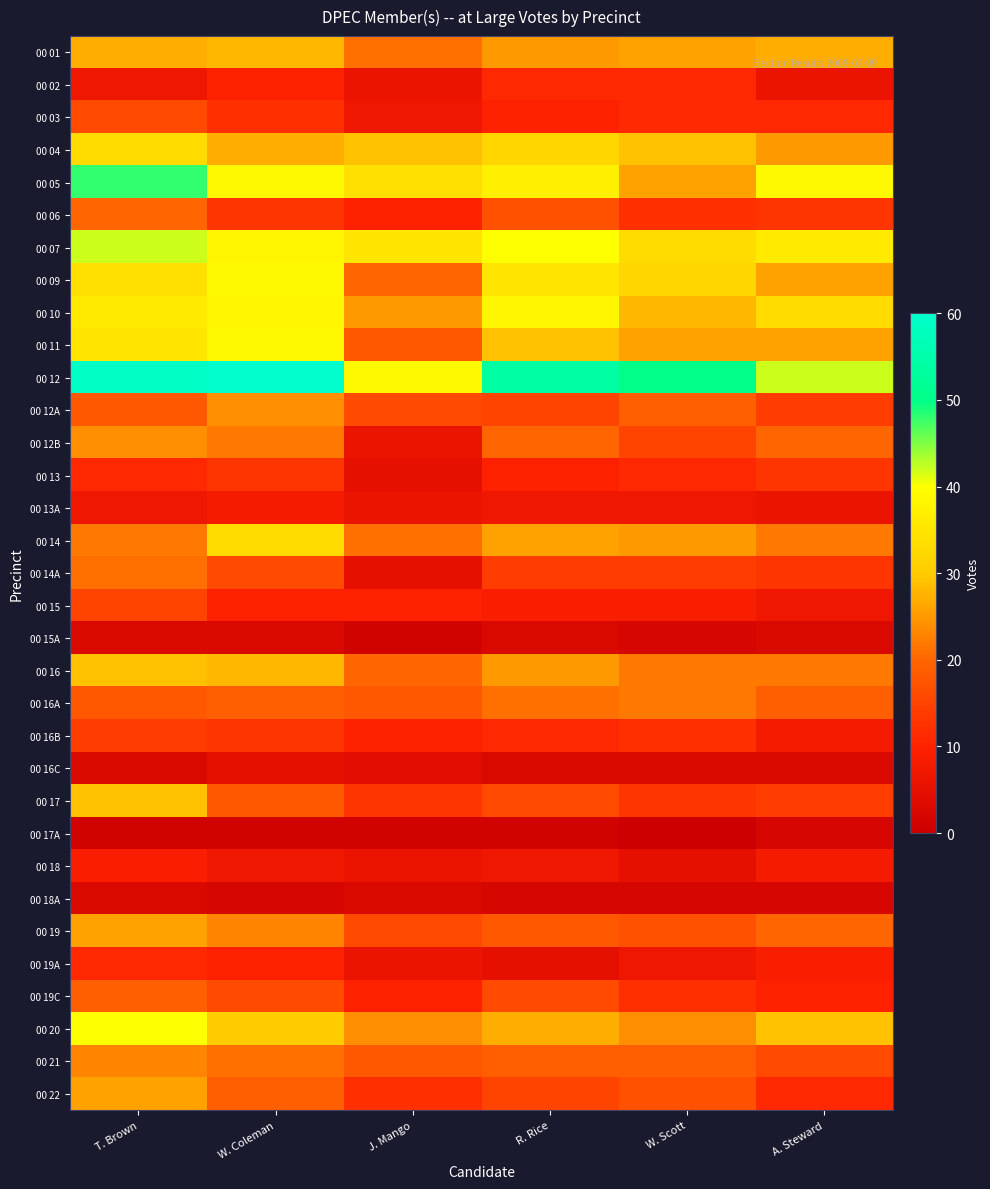

At which category is the sum across all series the highest?

T. Brown